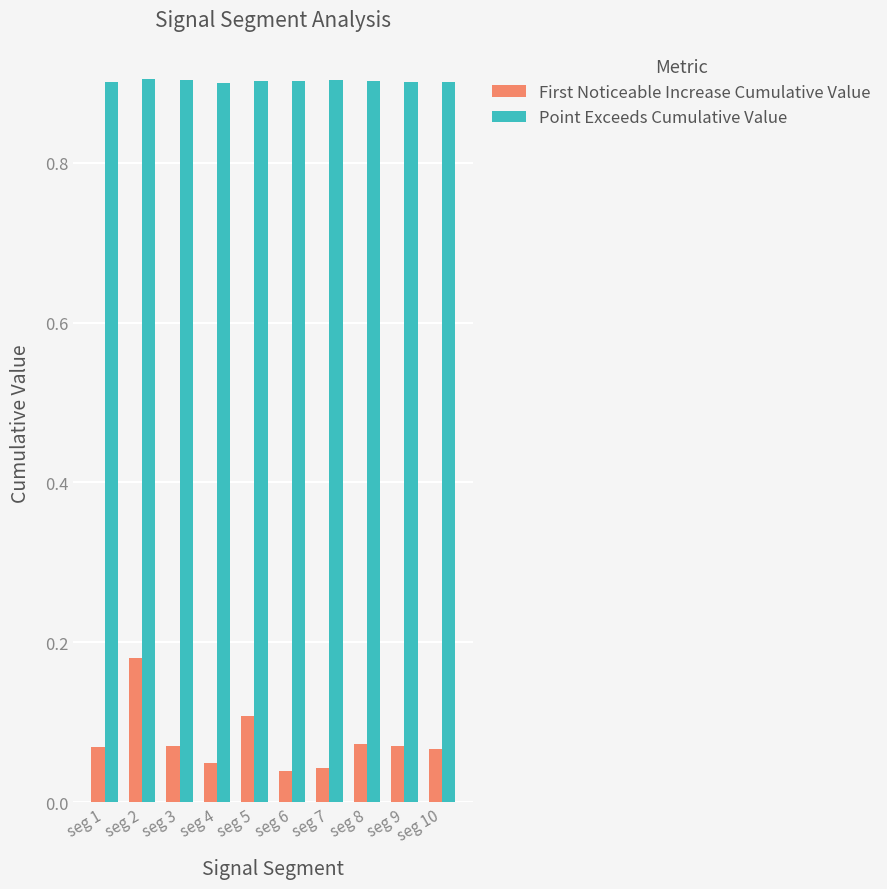

Which series has the largest total across all categories?

Point Exceeds Cumulative Value